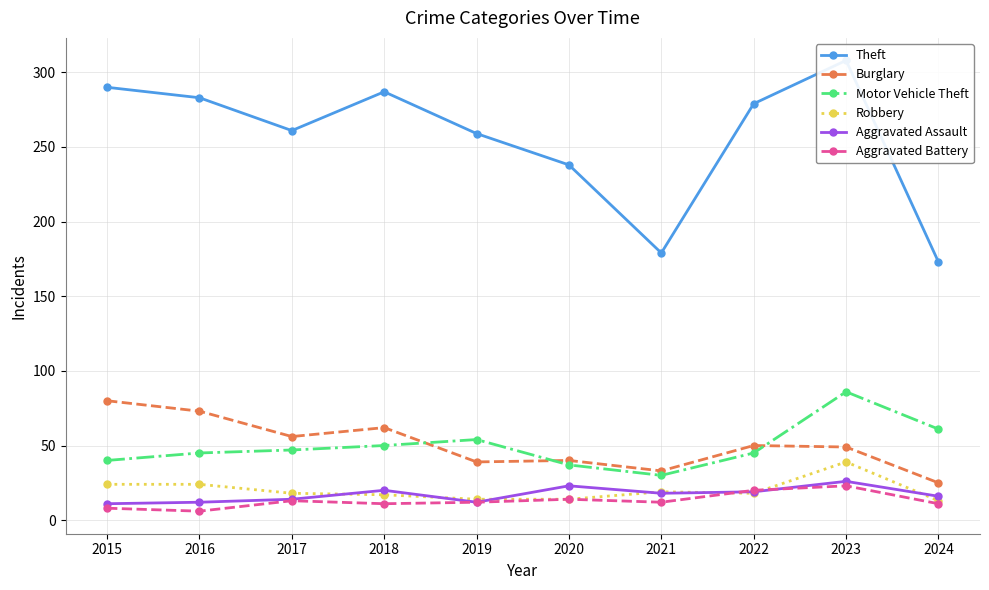

At which label is Aggravated Assault closest to 18?

2021